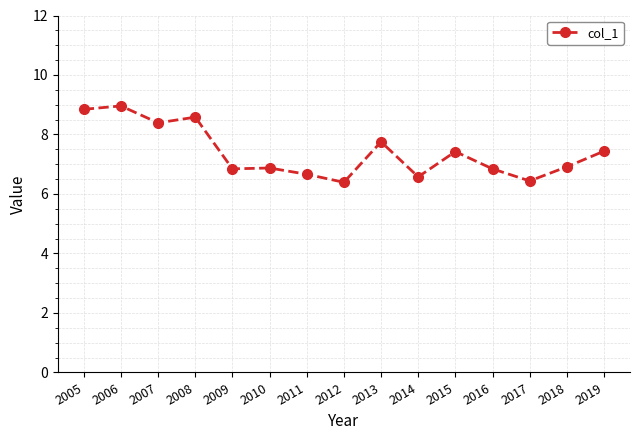

At which category does the data reach its first local valley?

2007